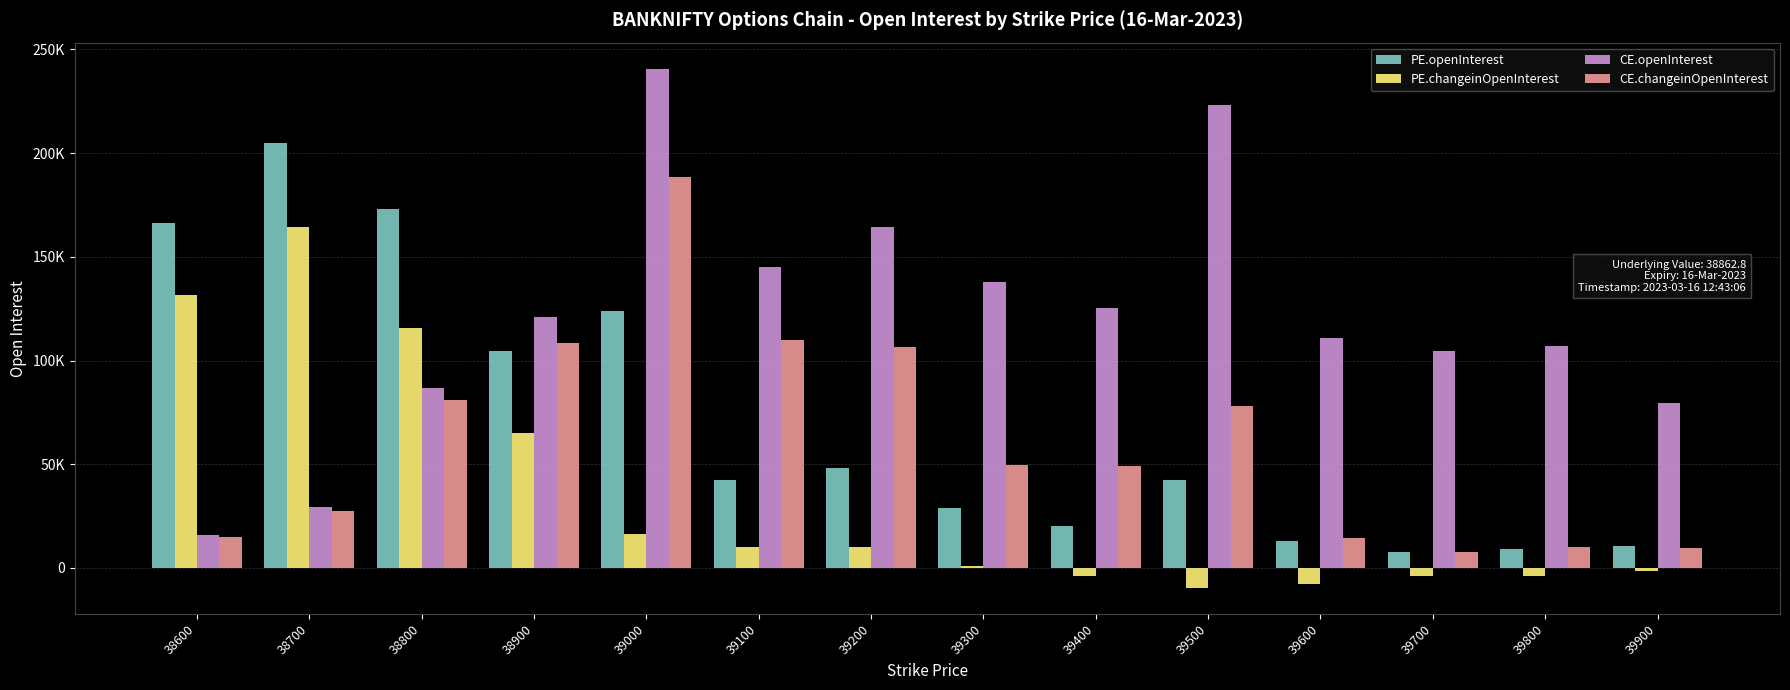

The value of PE.changeinOpenInterest at 38600 is 131607. True or false?

True